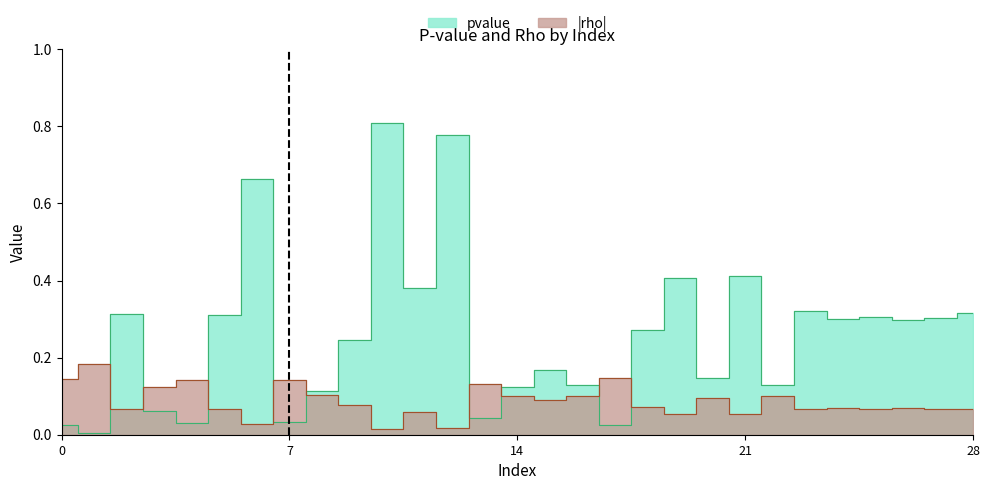

How many times do rho and pvalue cross each other?

9